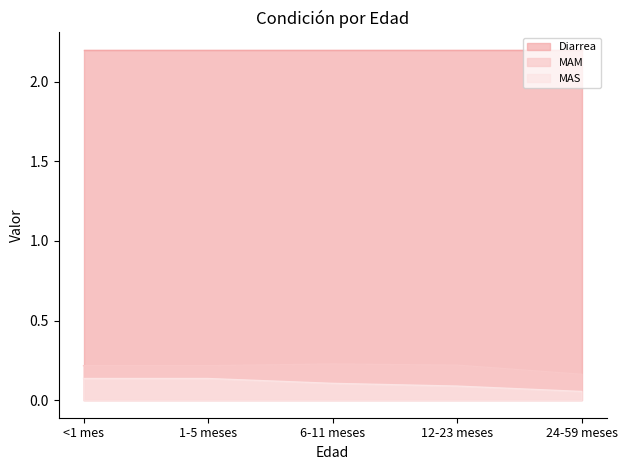

What is the difference between the maximum and minimum values in the MAM series?

0.1